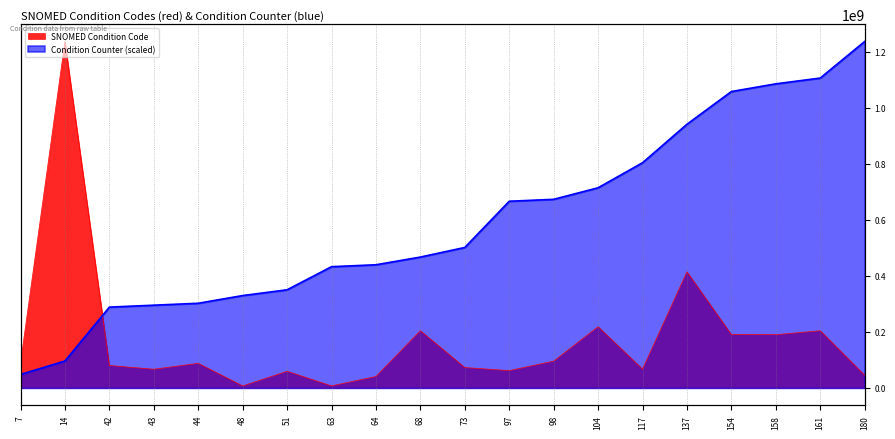

What is the total value across all series at 154?

1249072537.3